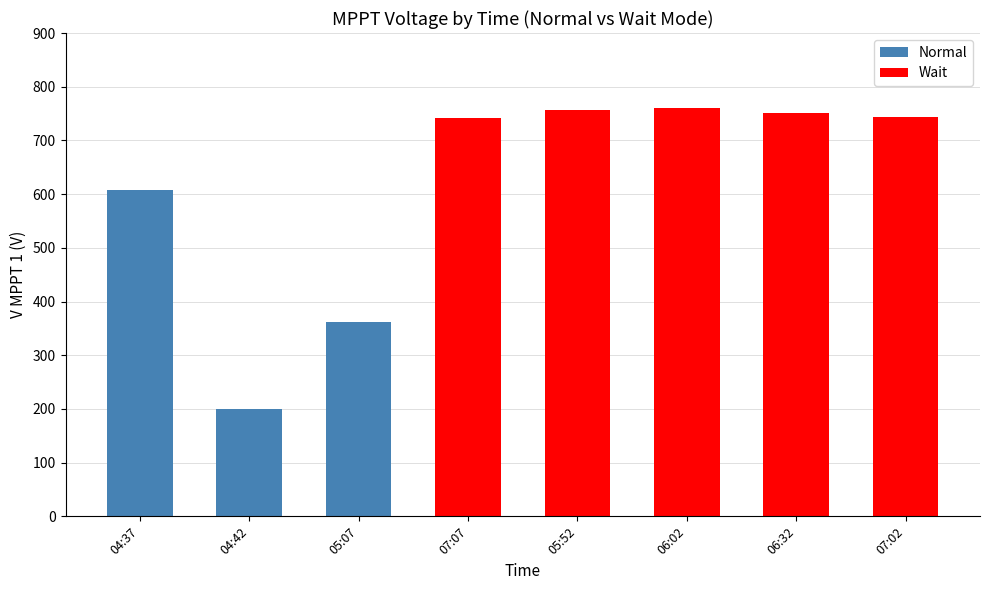

How many bars are there in total?

8